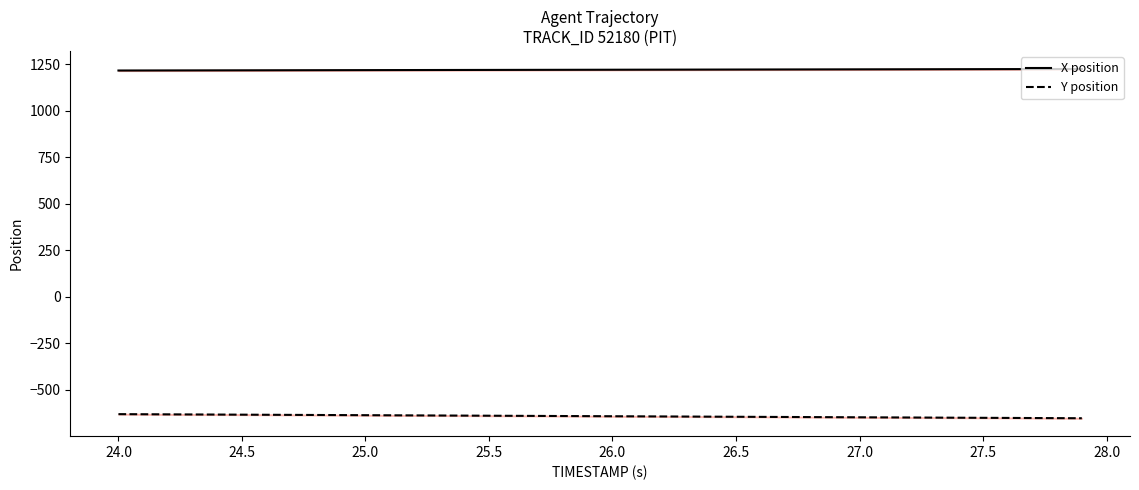

True or false: X position and Y position intersect in this chart.

False